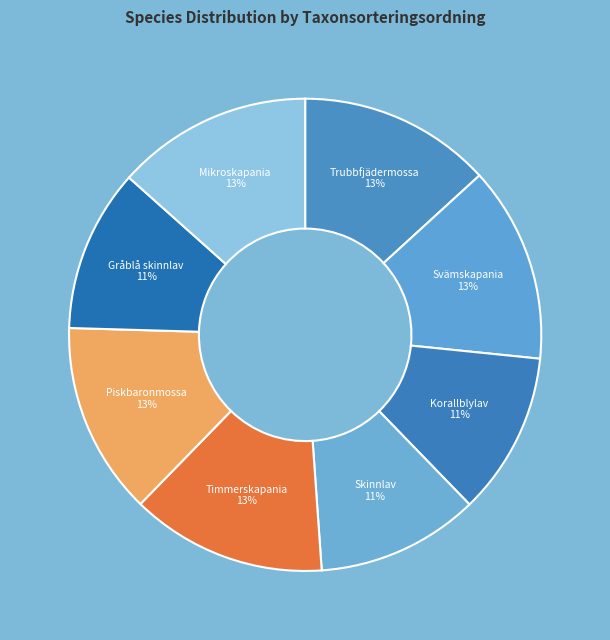

To the nearest percent, what is the average slice percentage?

12%